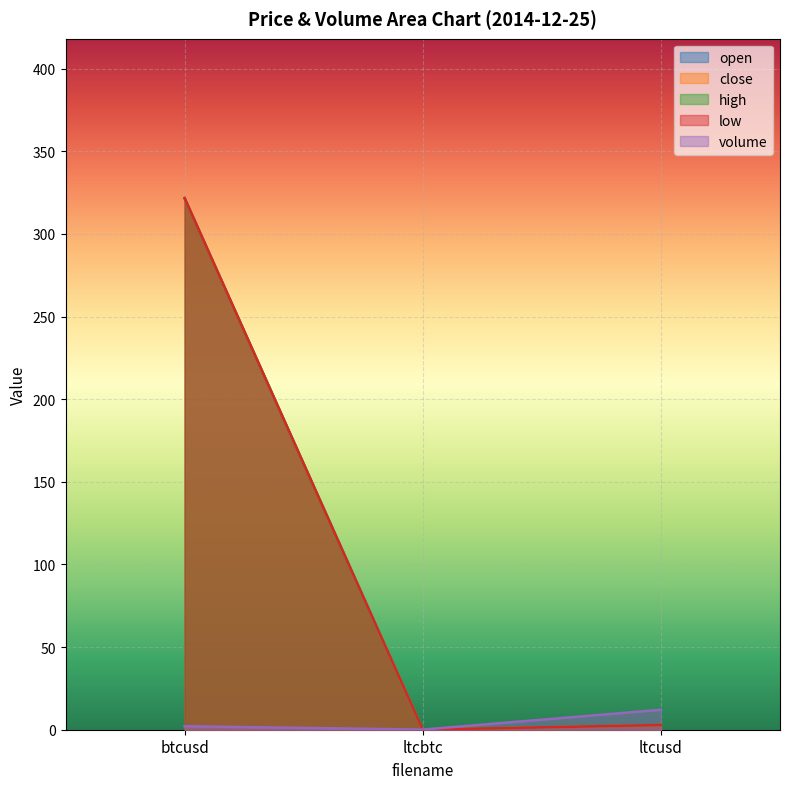

Which series has the largest total across all categories?

open